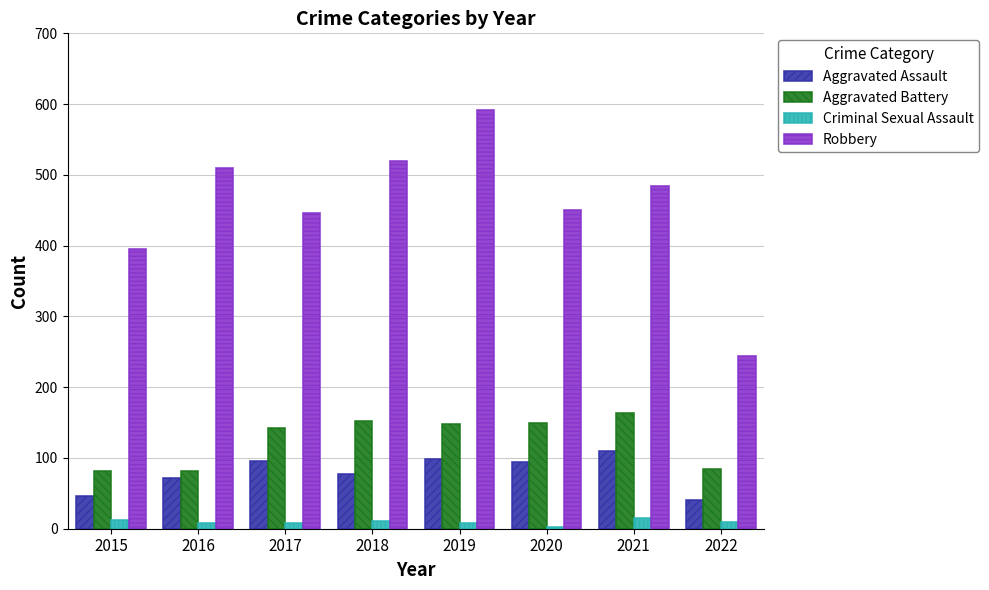

At 2017, list the series in order from smallest to largest.

Criminal Sexual Assault, Aggravated Assault, Aggravated Battery, Robbery